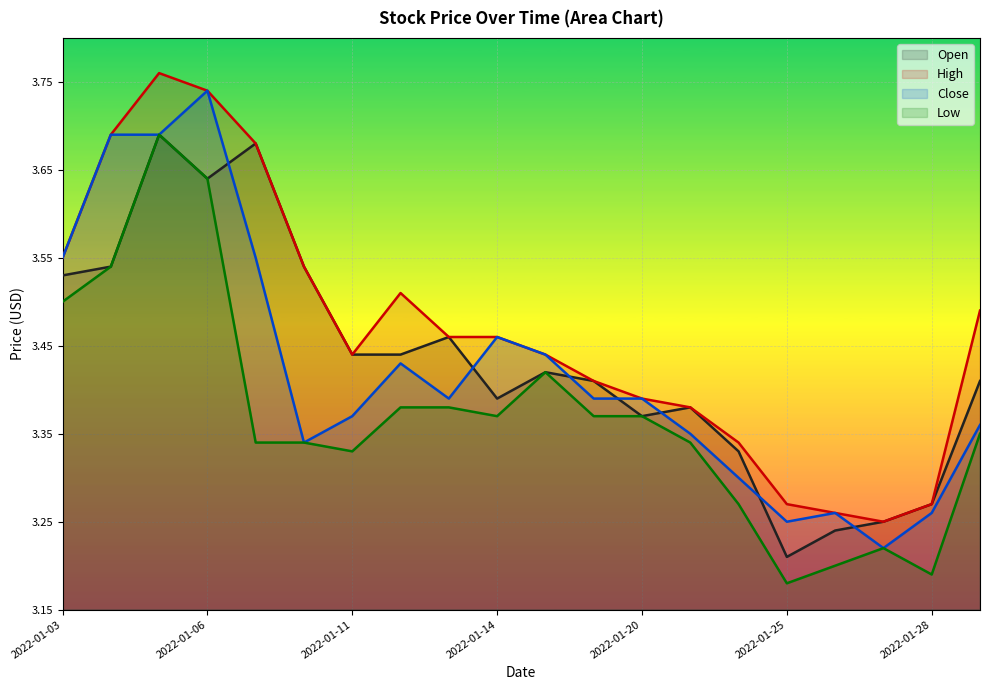

Where is High nearest to the value 3?

2022-01-27